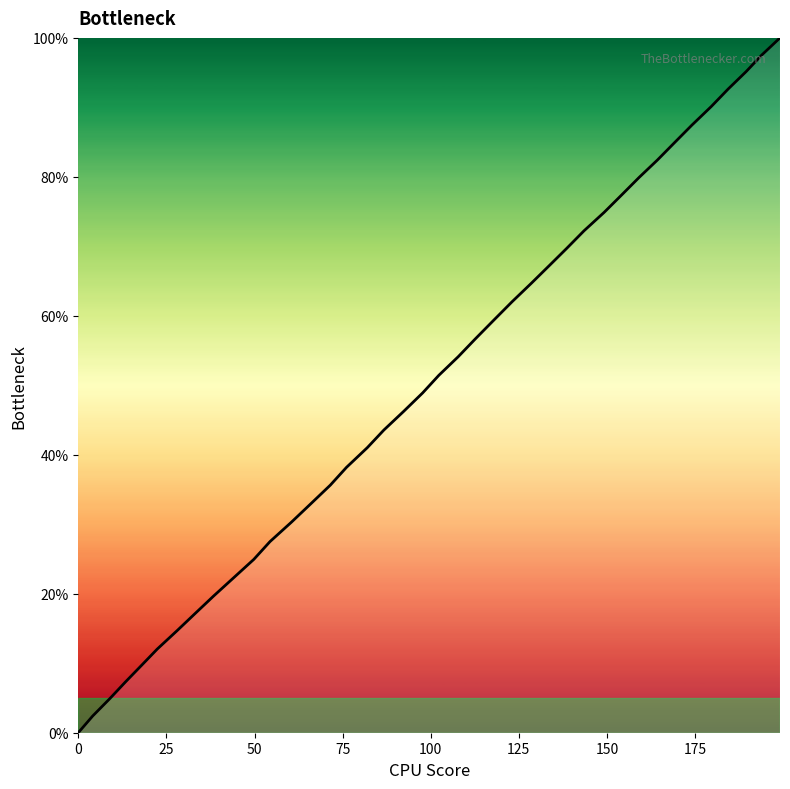

Does the chart display data point markers on the line(s)?

No